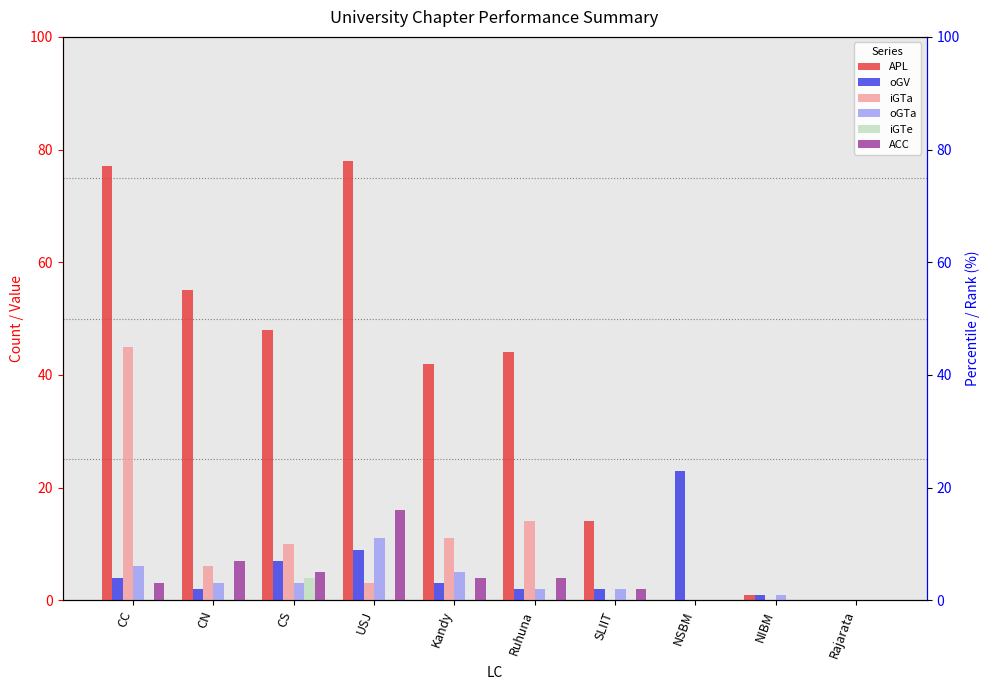

The APL series shows 0 at NSBM. True or false?

True